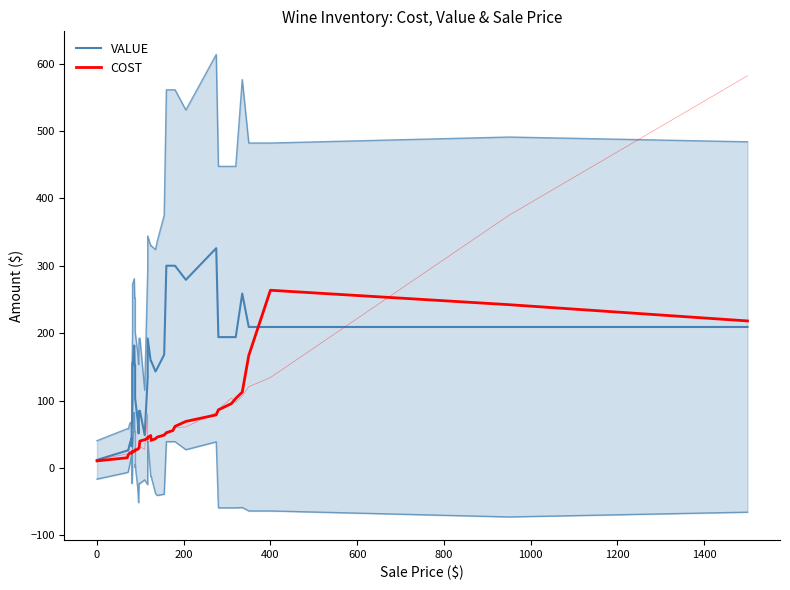

What is the highest value of the VALUE series?

326.3